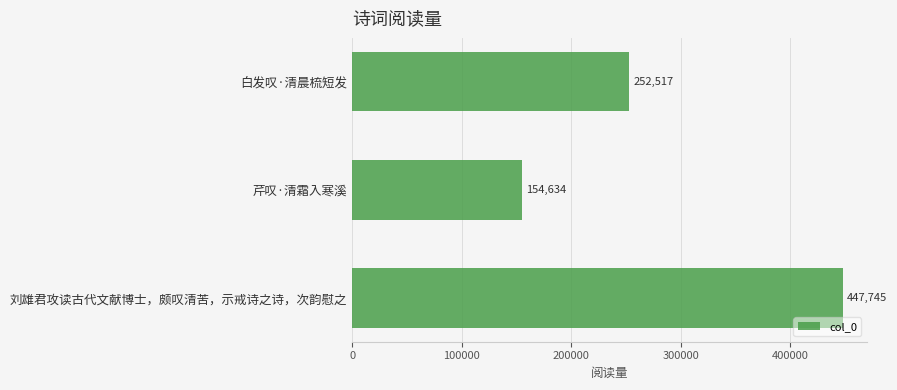

What is the difference between the maximum and minimum values?

293111